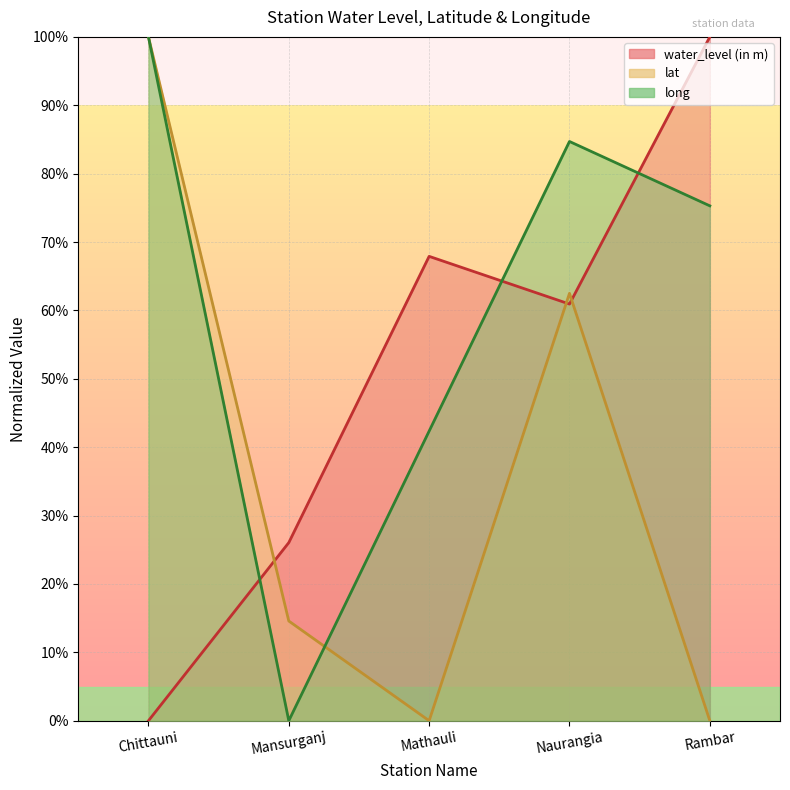

Reading left to right, transcribe all the data shown in this chart.

water_level (in m): 0.0	26.0	67.9	60.9	100.0
lat: 100.0	14.6	0.0	62.5	0.0
long: 100.0	0.0	42.4	84.7	75.3